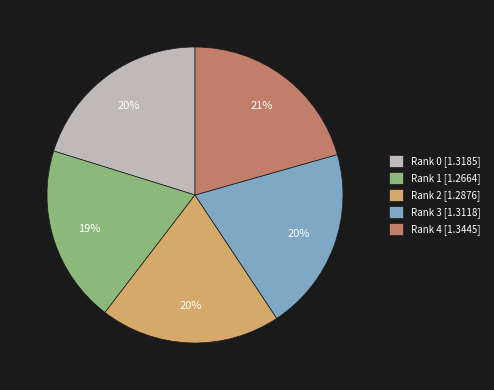

What percentage is the Rank 4 slice, to the nearest percent?

21%